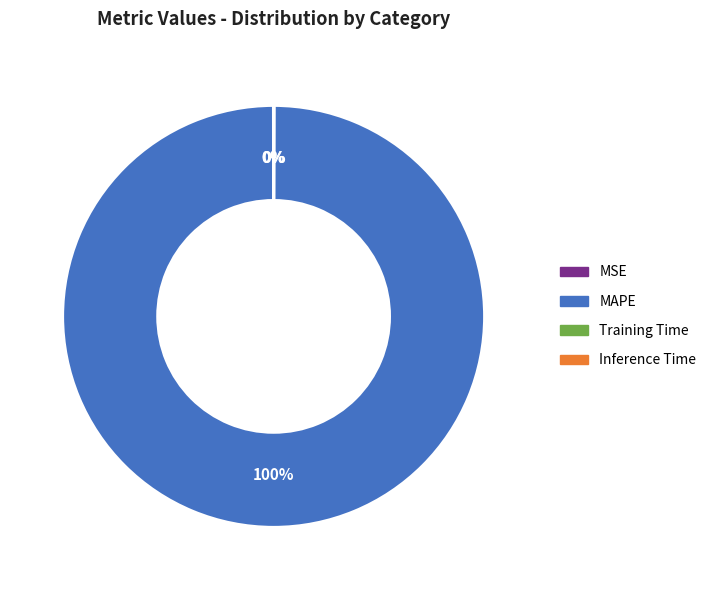

Which slice is the largest?

MAPE